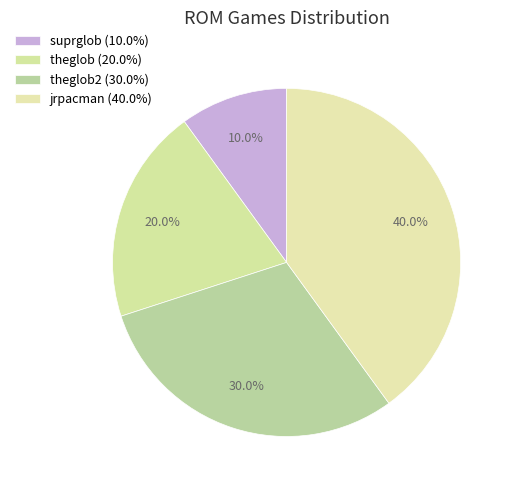

How many slices are in this pie chart?

4